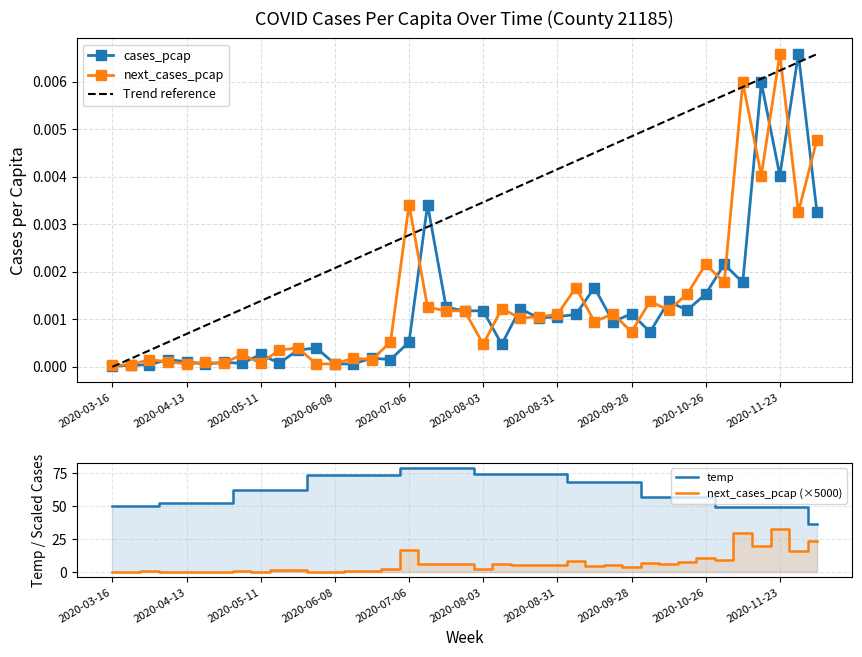

What is the label of the 1st point from the left?

2020-03-16